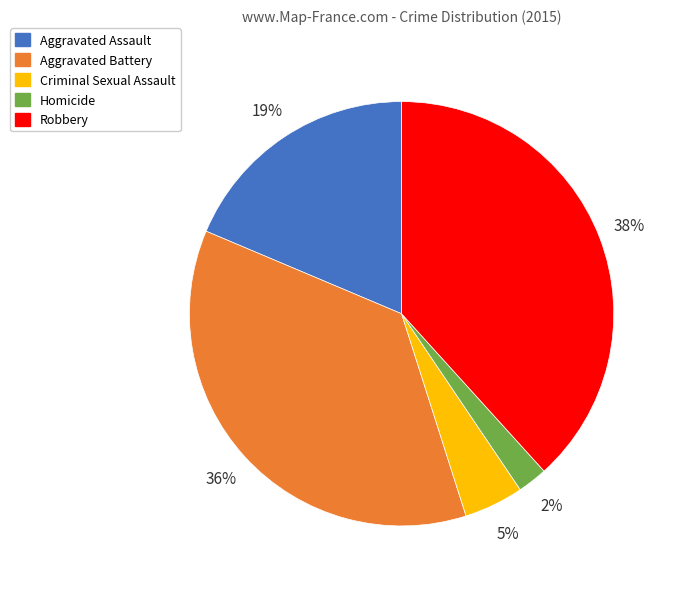

Does Aggravated Assault represent more than half of the total?

No